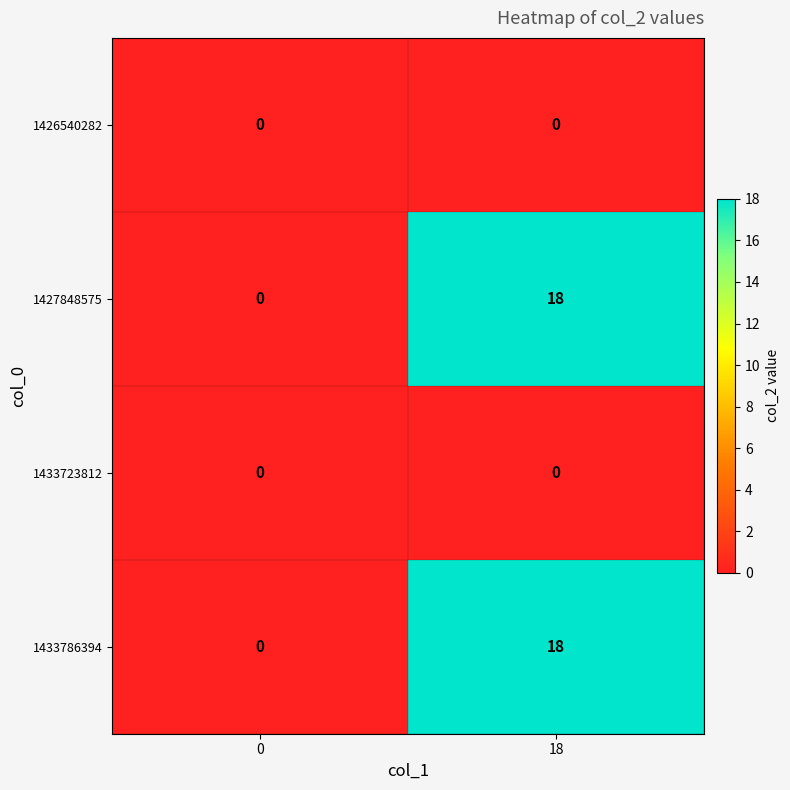

Reading left to right, list all the values displayed in this chart.

1426540282: 0	0
1427848575: 0	18
1433723812: 0	0
1433786394: 0	18